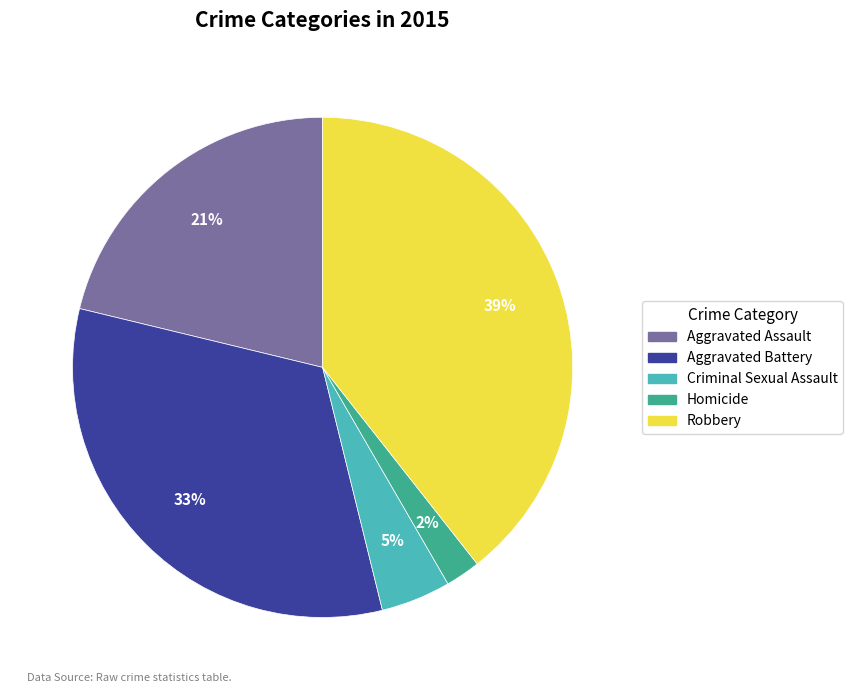

Do Criminal Sexual Assault and Homicide together represent more than half of the pie?

No